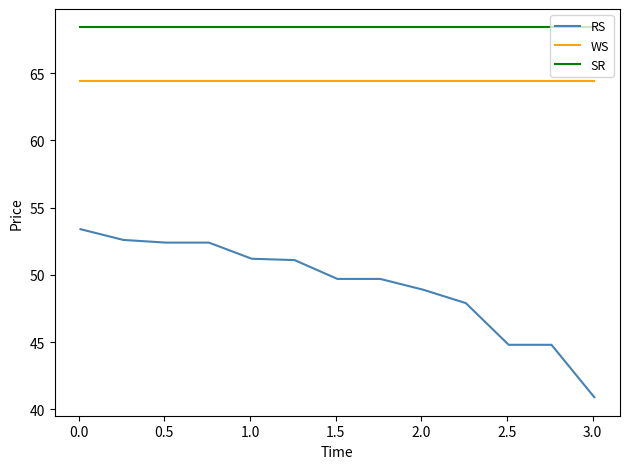

True or false: RS and SR intersect in this chart.

False